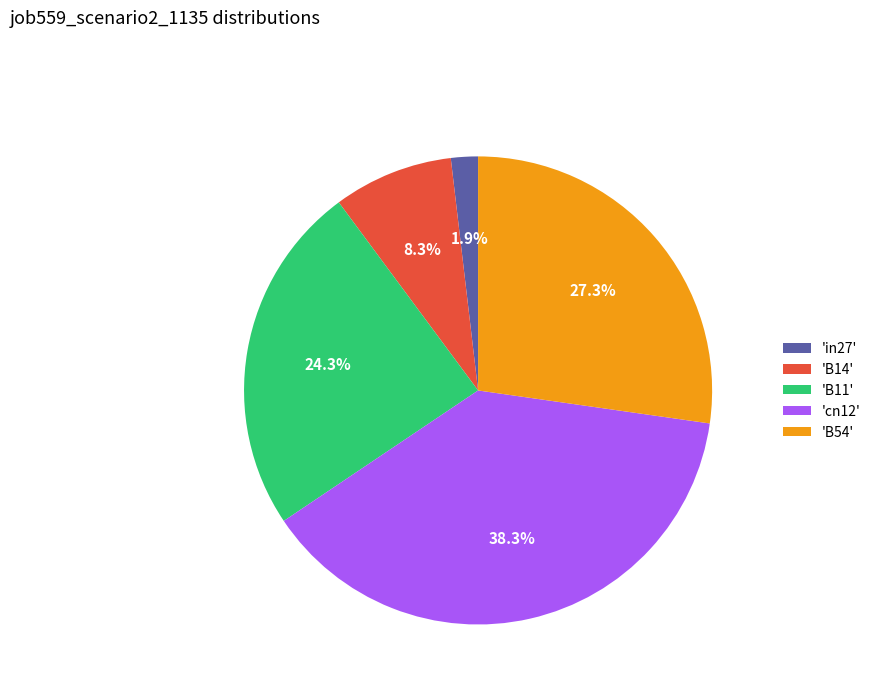

How many slices are in this pie chart?

5